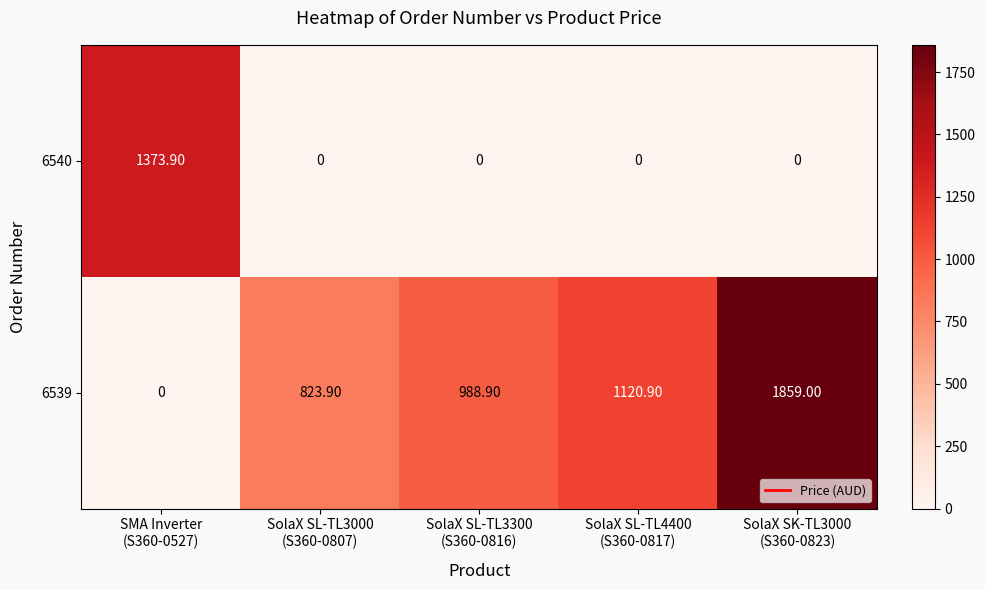

What is the difference between the second highest and second lowest values in the 6539 series?

297.0